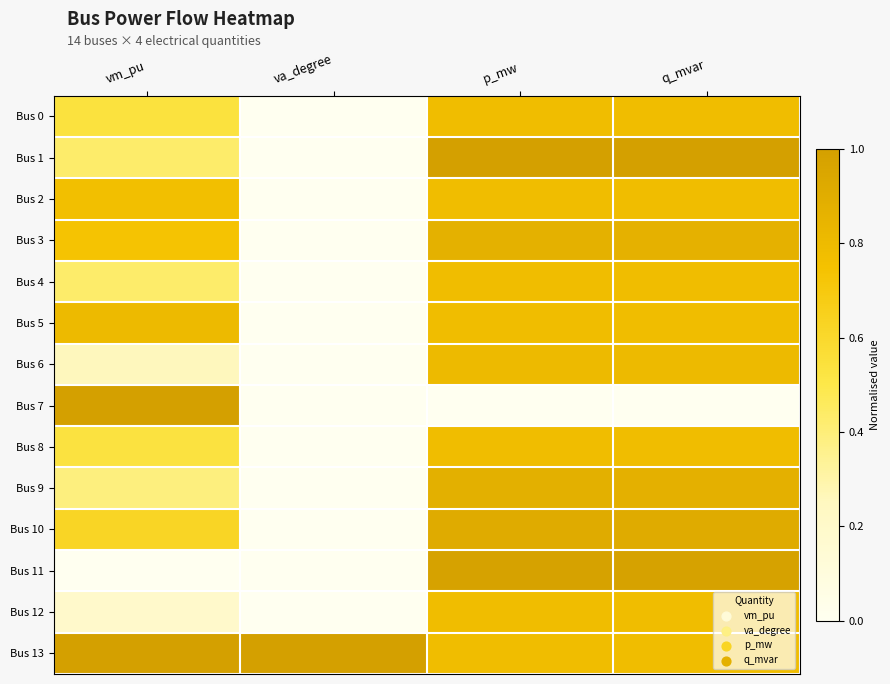

Which label corresponds to the largest value in the chart?

p_mw